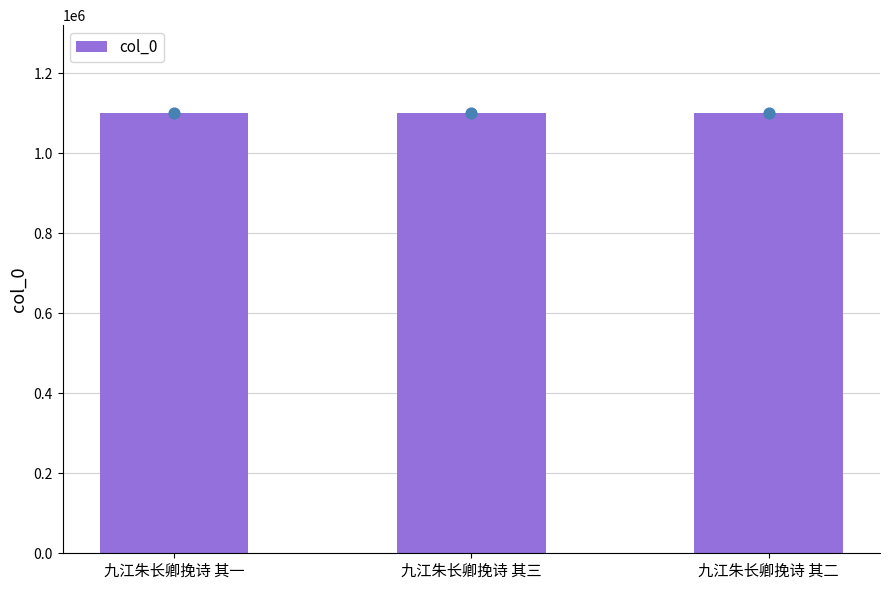

What is the change in value from 九江朱长卿挽诗 其一 to 九江朱长卿挽诗 其三?

+2